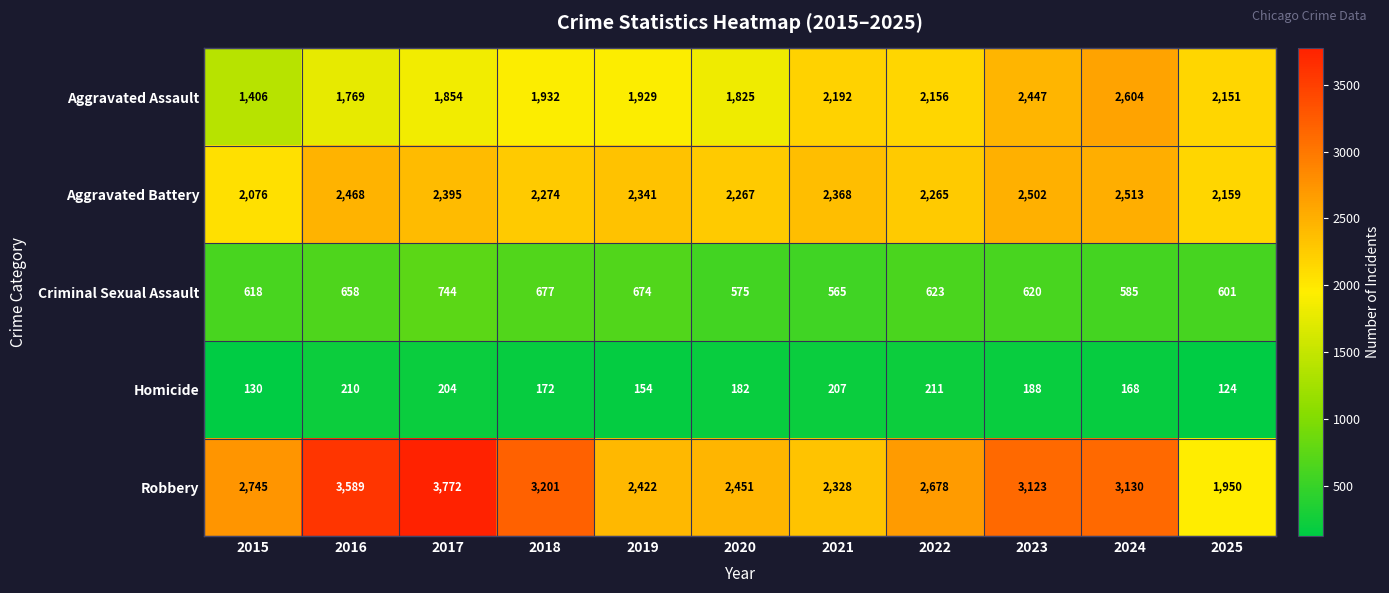

What is the smallest value displayed?

124